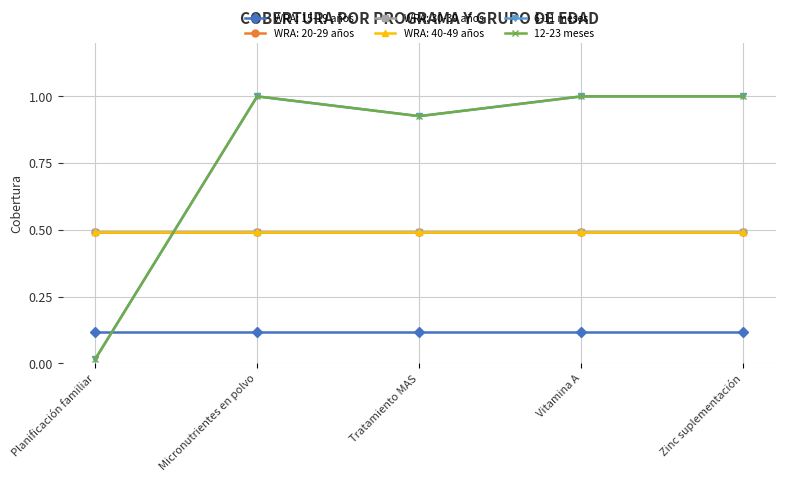

Is this an area chart (filled region under the line)?

No